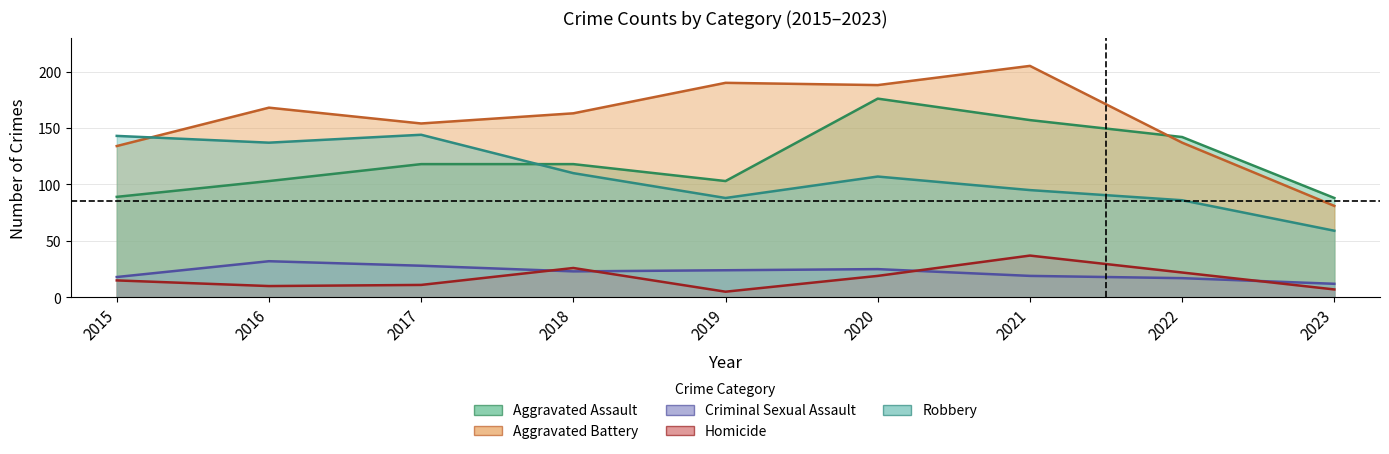

Is the value of Homicide at 2015 greater than the value of Robbery at 2020?

No